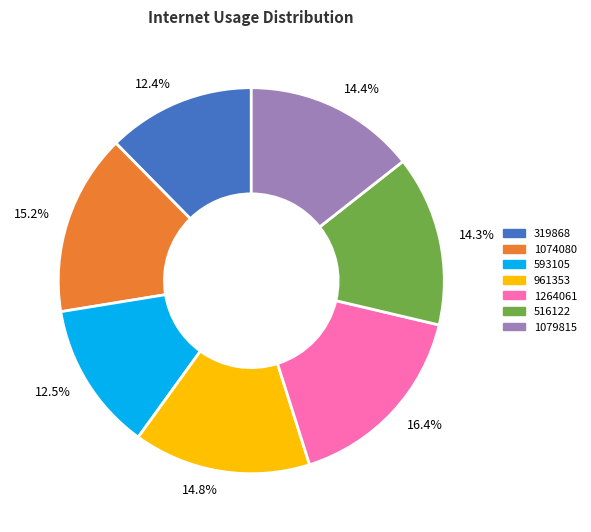

How much of the chart is everything except 1079815?

85.6%